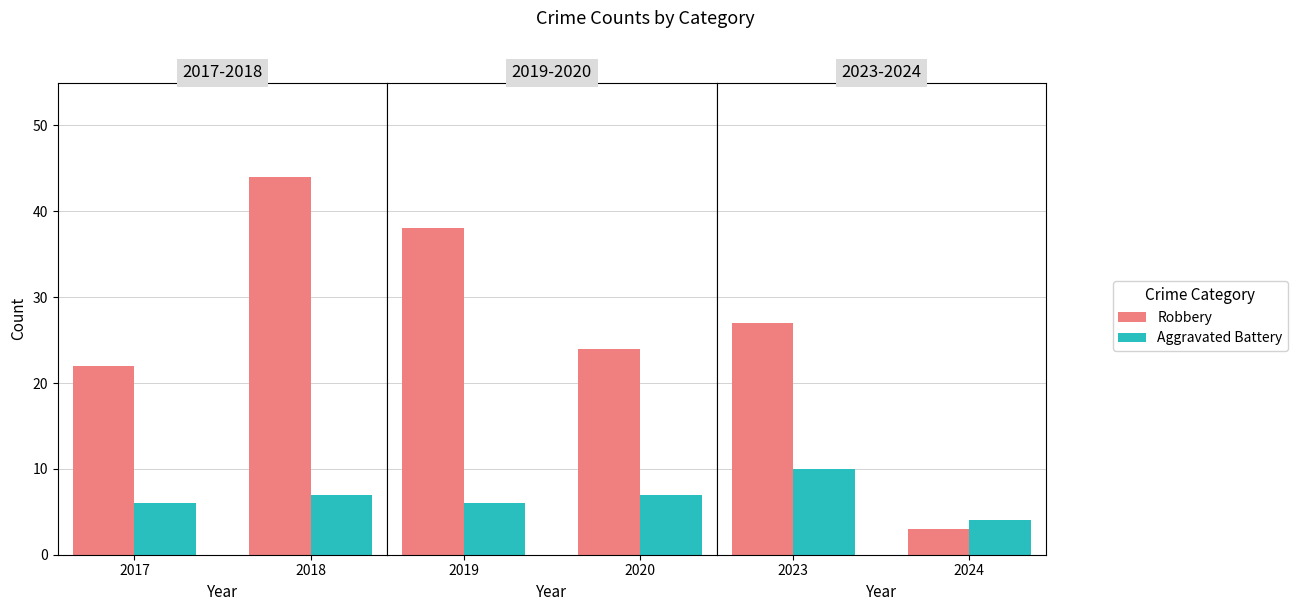

How many distinct data groups are displayed?

2